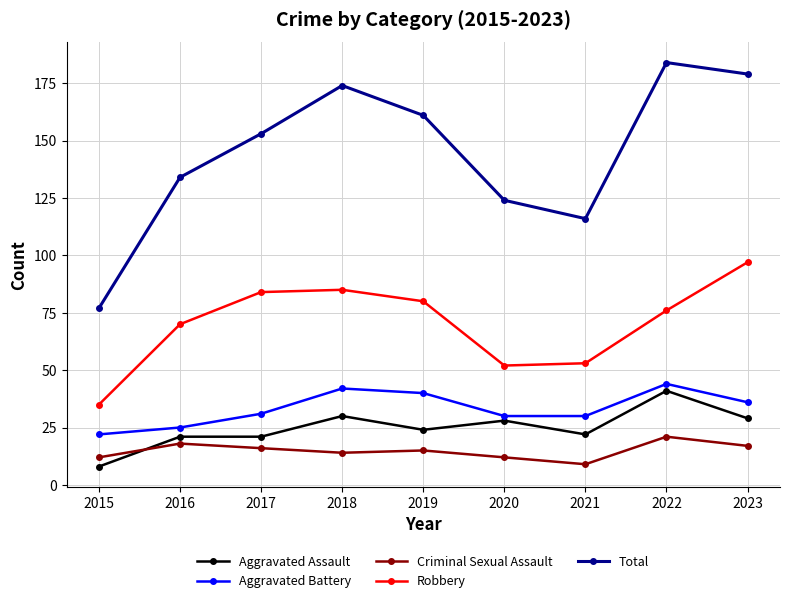

What is the difference between the highest and lowest values at 2017?

137